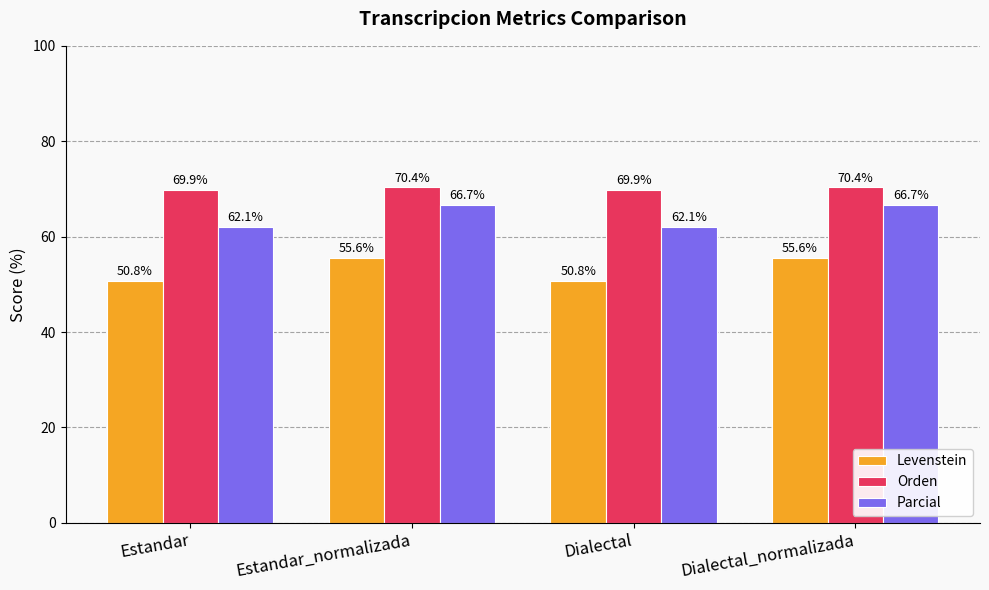

At how many categories does at least one series exceed 51?

4